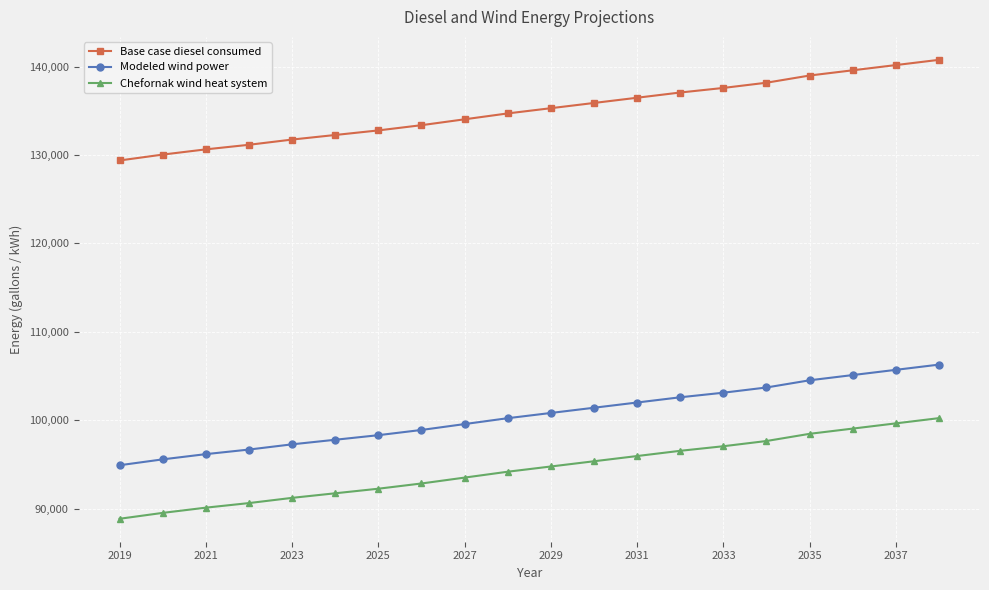

How many categories are shown in the chart?

20